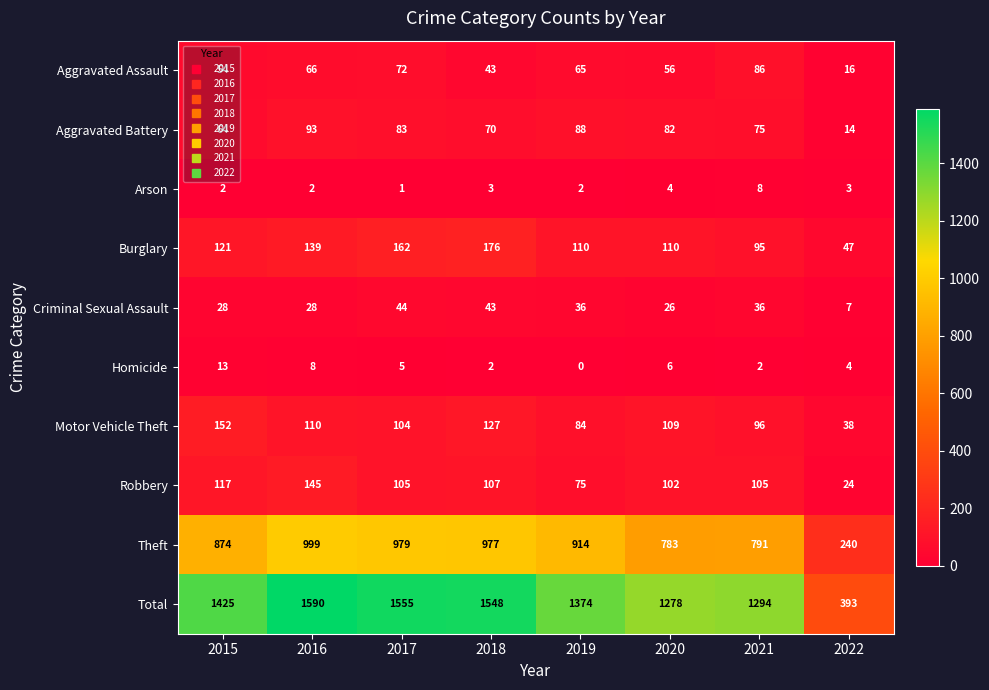

Is it true that Aggravated Battery equals 111 at 2021?

False